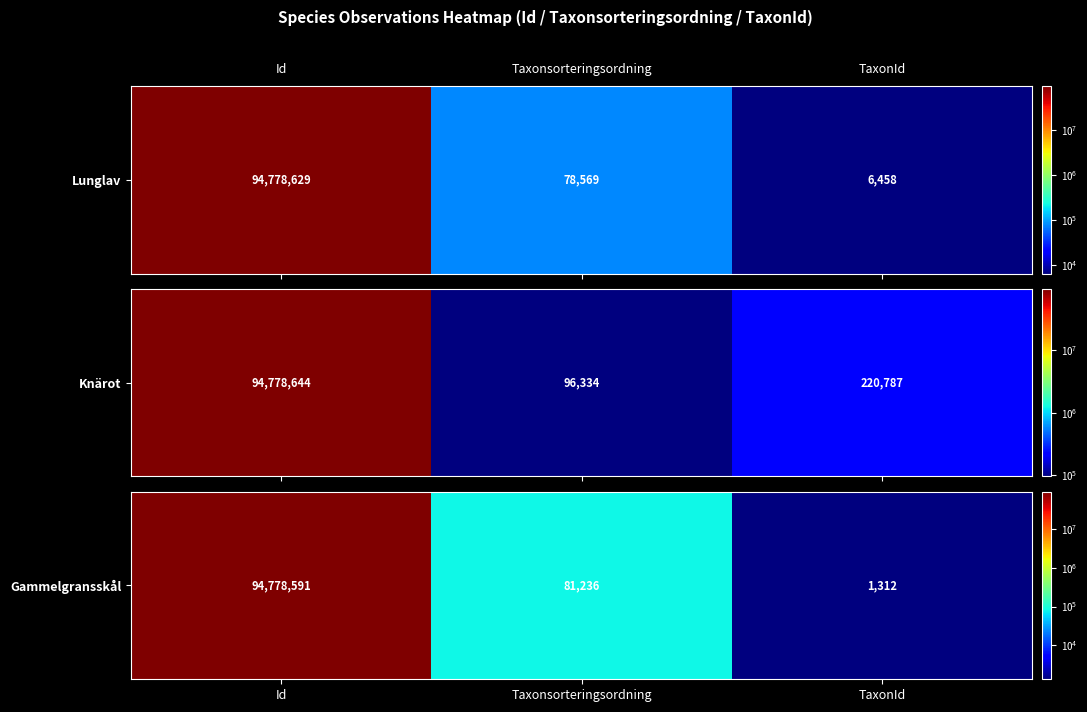

What is the minimum value shown in the chart?

1312